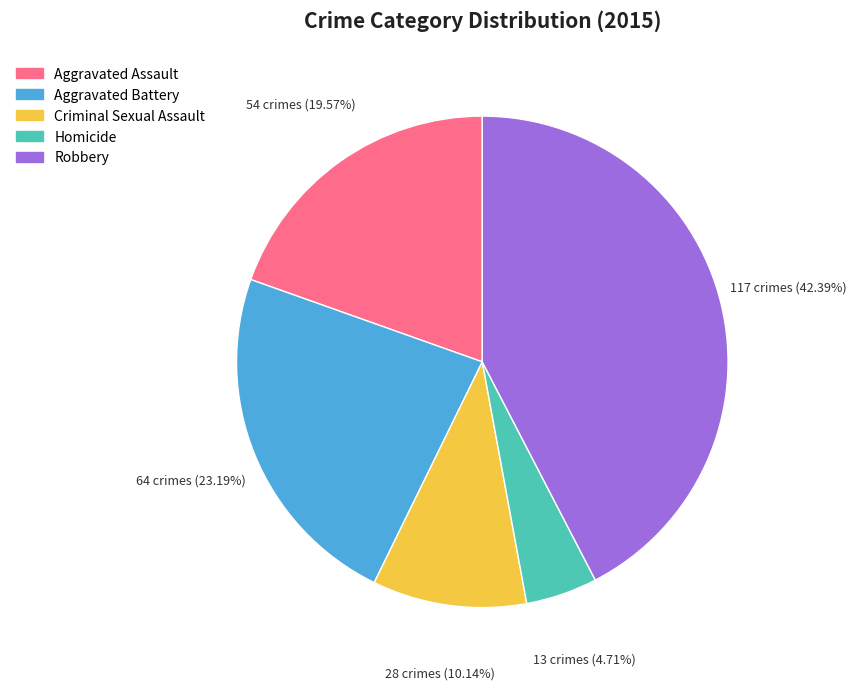

Count the number of slices in the pie.

5